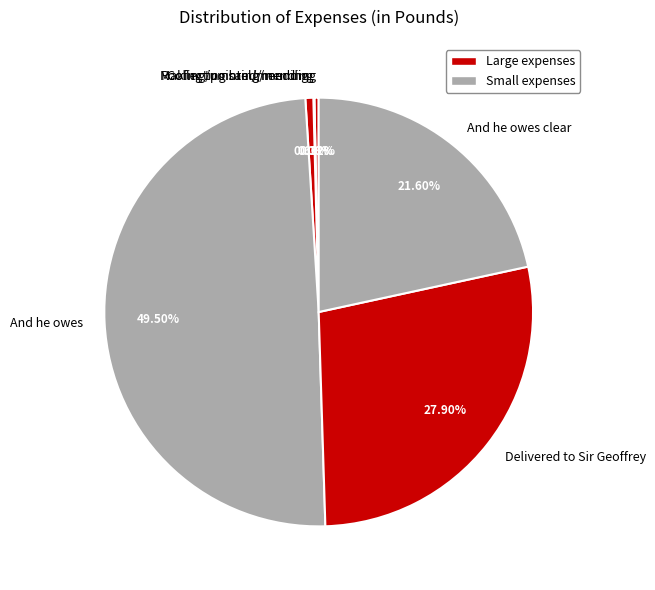

Is Roofing/pointing/mending the majority of the pie?

No